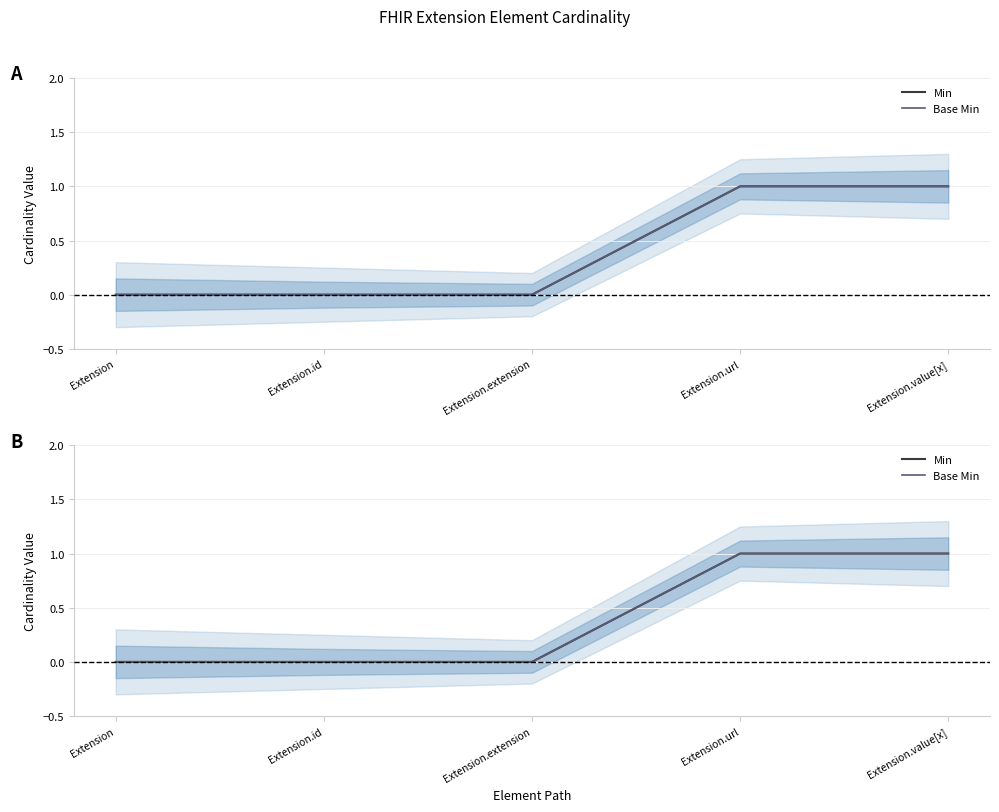

True or false: Base Min and Min cross at least once.

False